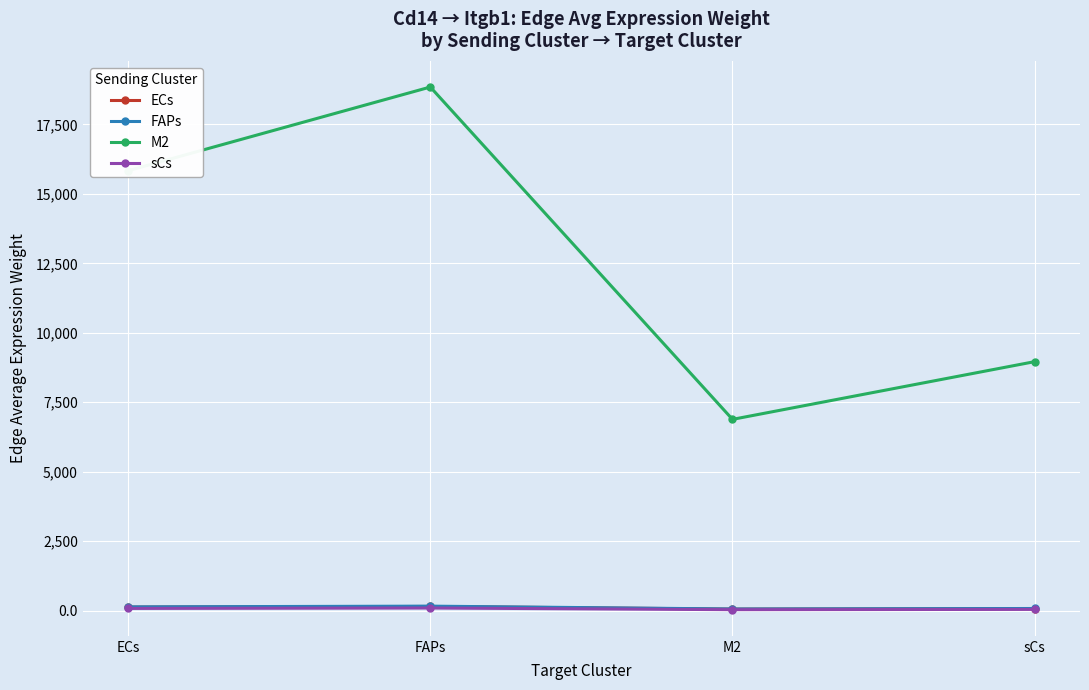

What is the label of the 1st point from the left?

ECs